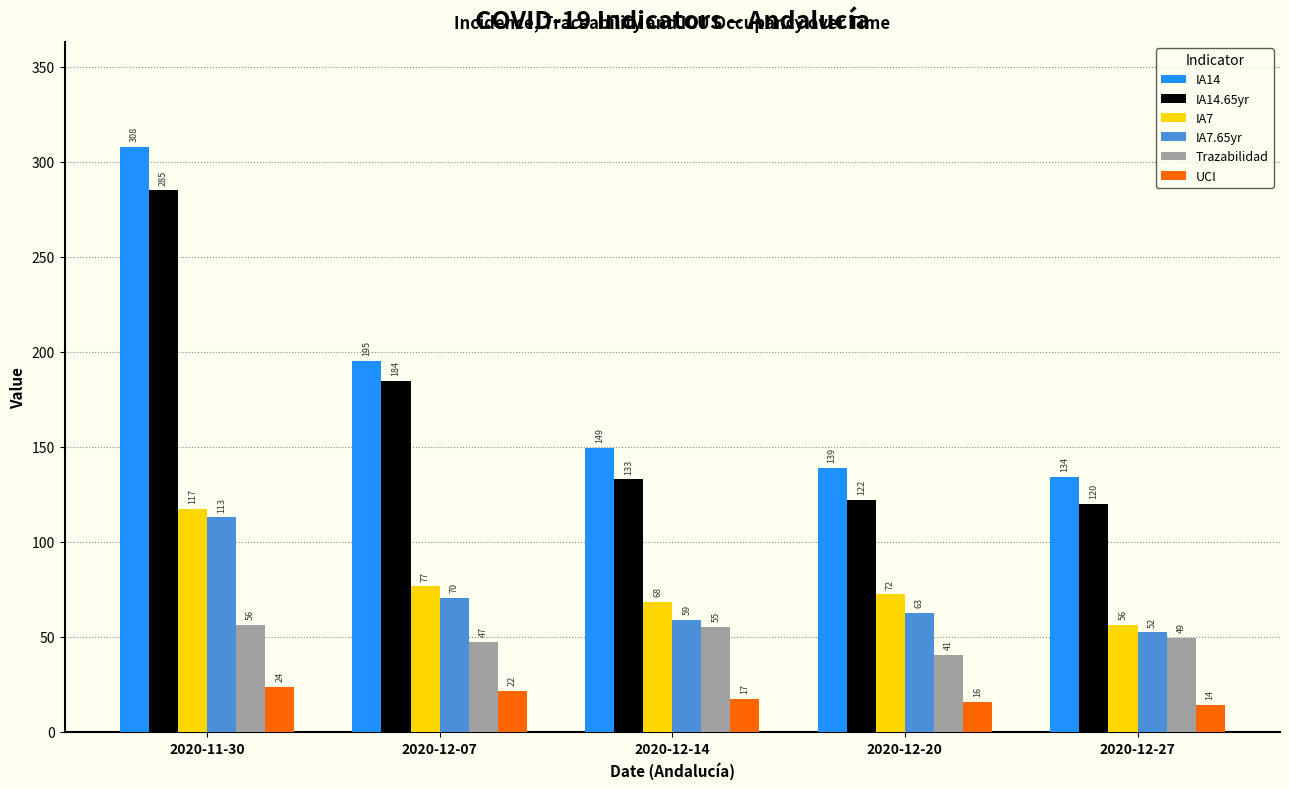

Rank the series by their maximum value, from highest to lowest.

IA14, IA14.65yr, IA7, IA7.65yr, Trazabilidad, UCI